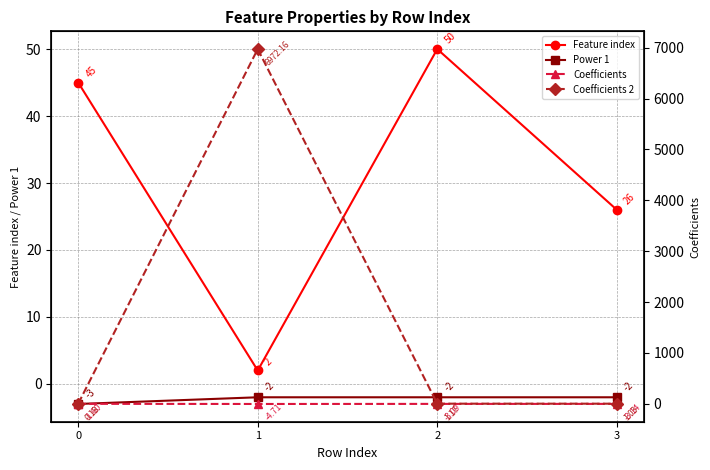

What is the spread (max minus min) of values at 3?

29.1